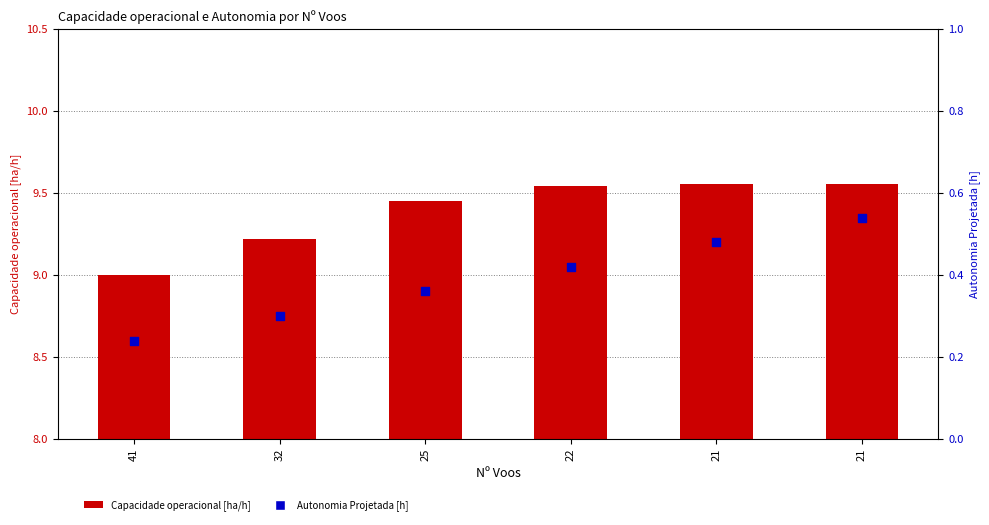

Which series has the largest total across all categories?

Capacidade operacional [ha/h]